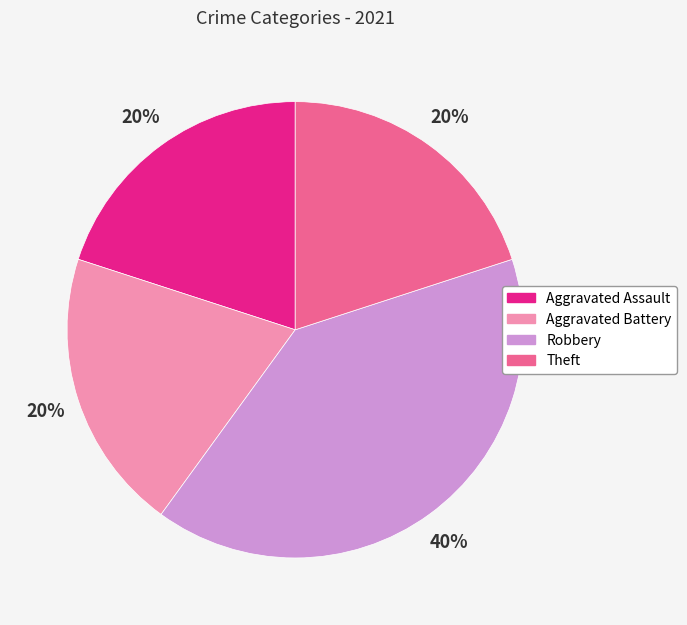

How many slices are in this pie chart?

4